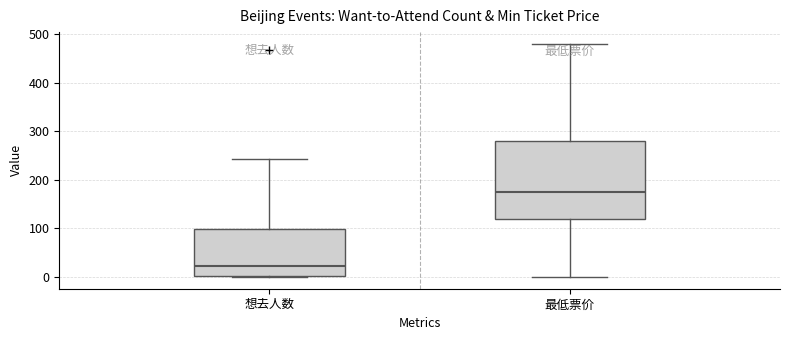

Comparing the boxes themselves (not the whiskers), which one is the tallest?

最低票价